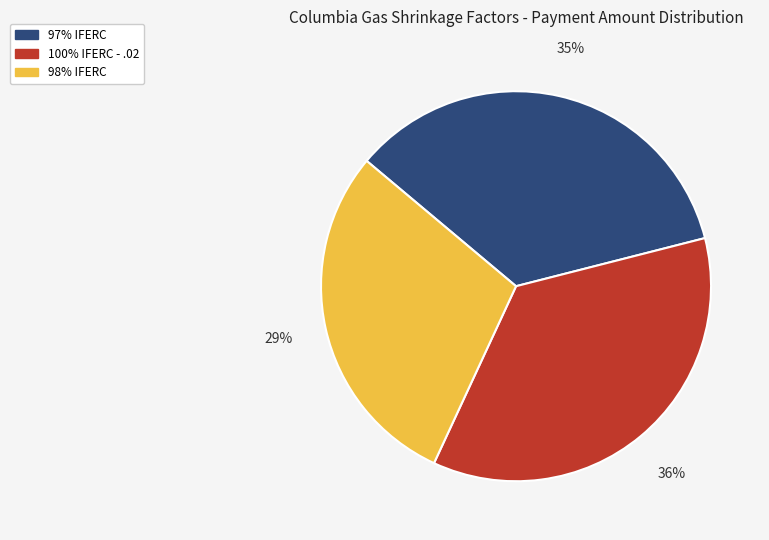

To the nearest percent, what is the difference between the 100% IFERC - .02 and 97% IFERC slice percentages?

1%